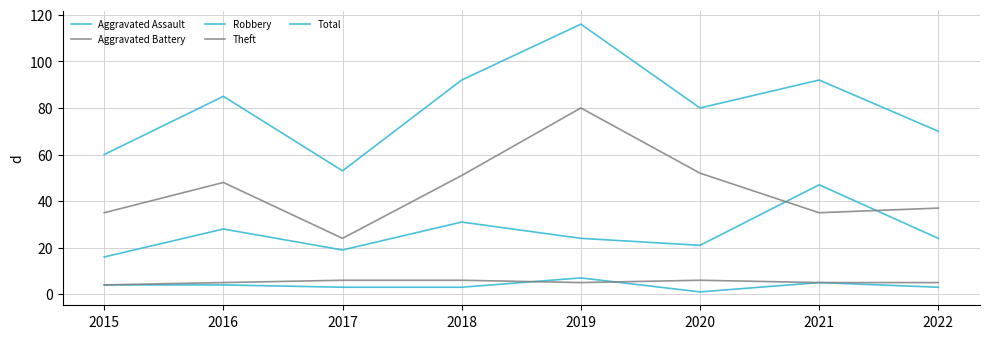

Where does the Total series first go above 85?

2018